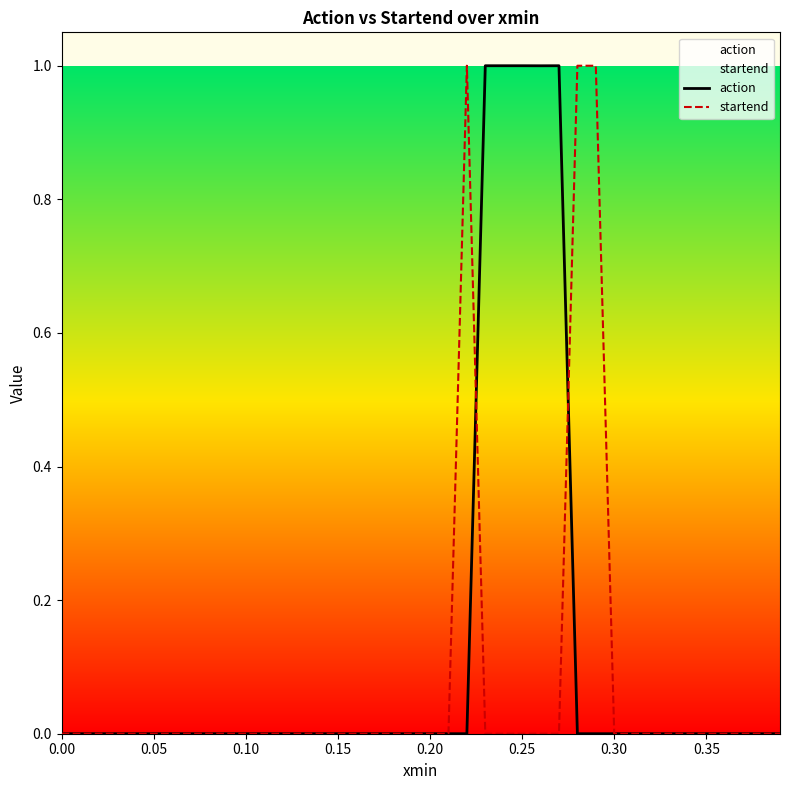

Rank the series by their average value, from lowest to highest.

startend, action